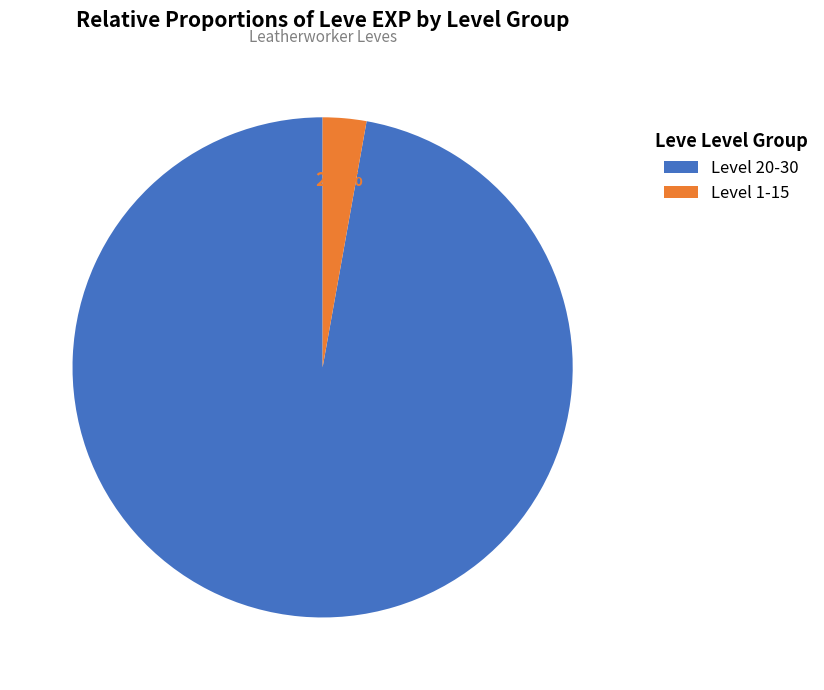

Rank the categories by value from highest to lowest.

Level 20-30, Level 1-15